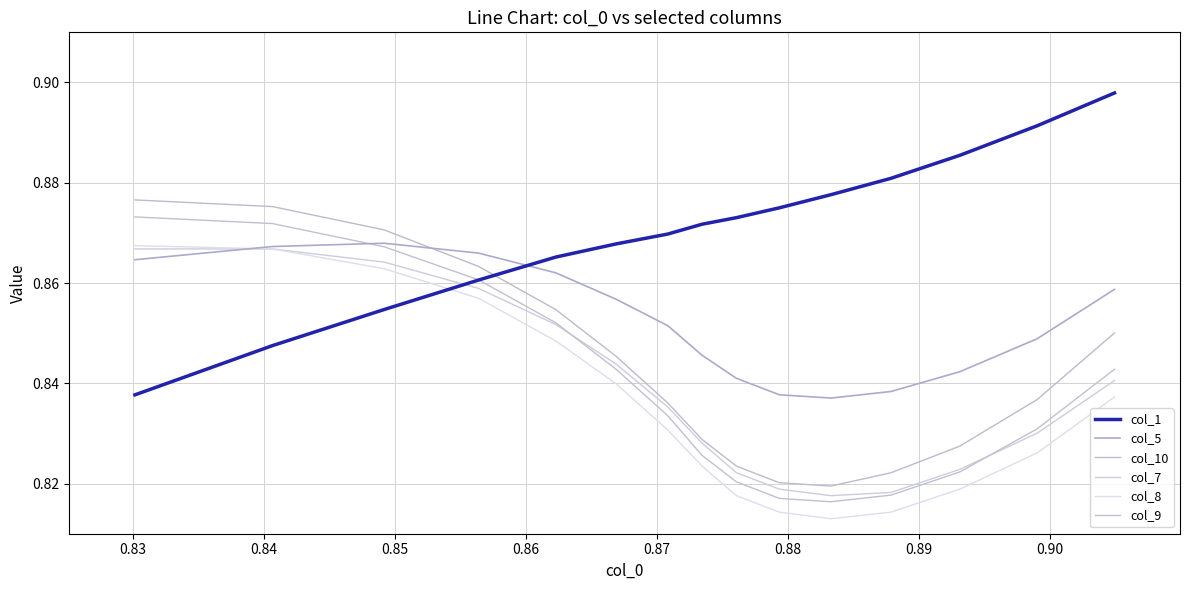

Does the chart have visible grid lines?

Yes